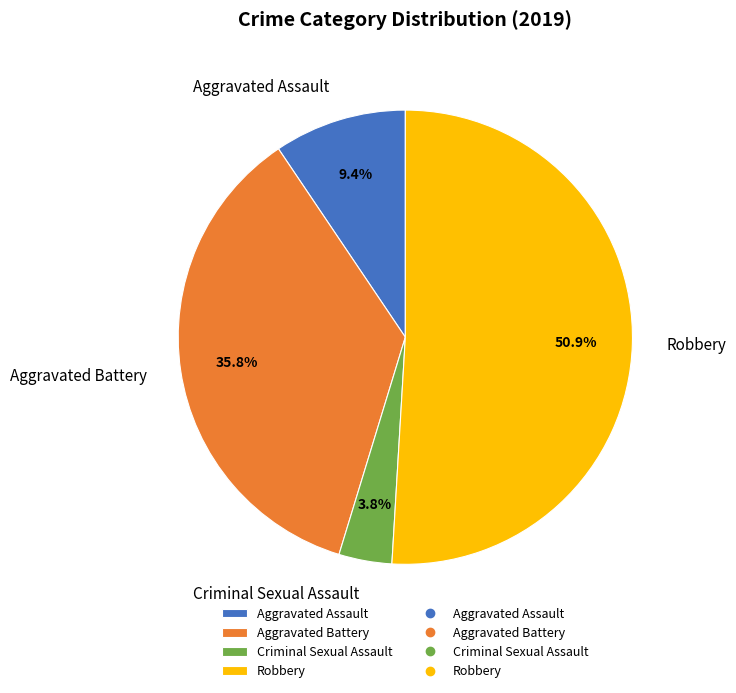

What is the total percentage of Criminal Sexual Assault and Aggravated Battery?

39.6%